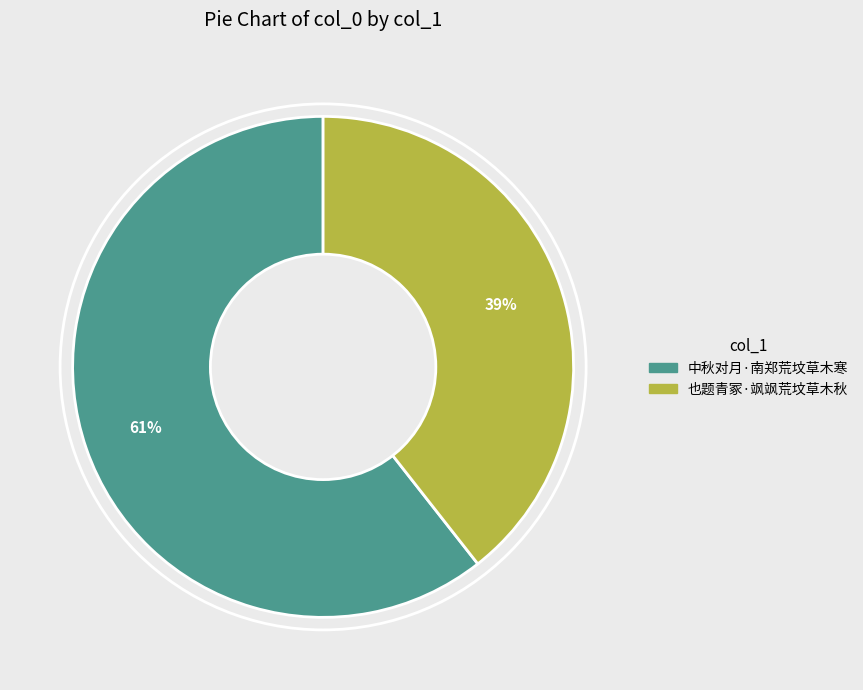

Rank the categories by value from lowest to highest.

也题青冢·飒飒荒坟草木秋, 中秋对月·南郑荒坟草木寒